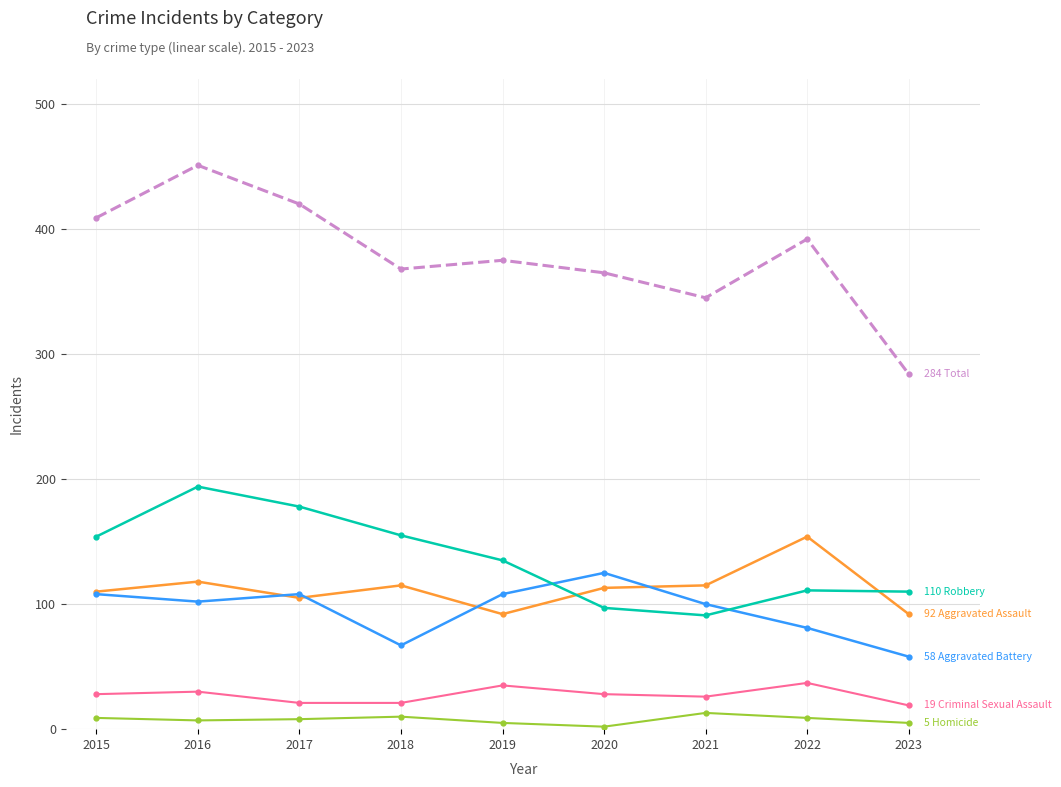

What is the total value across all series at 2021?

690